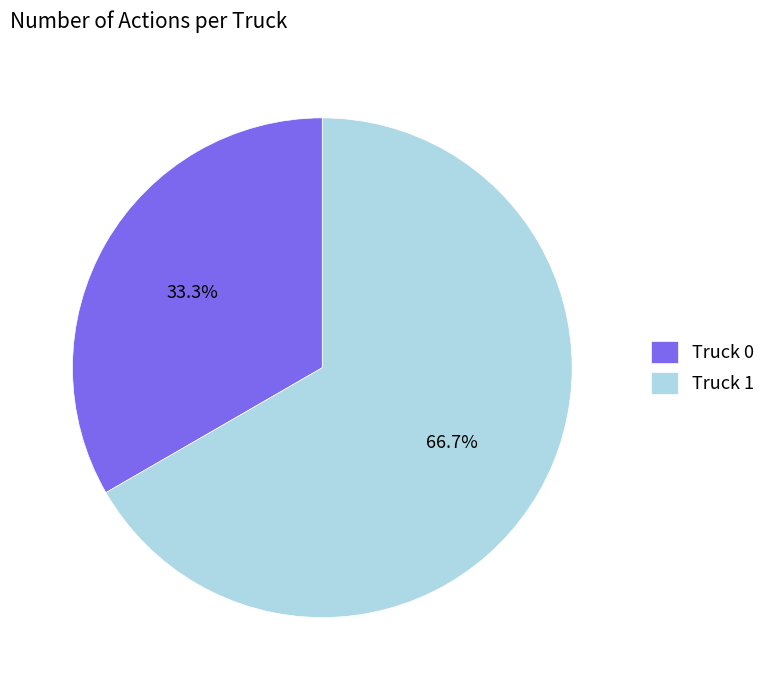

To the nearest percent, what is the average slice percentage?

50%